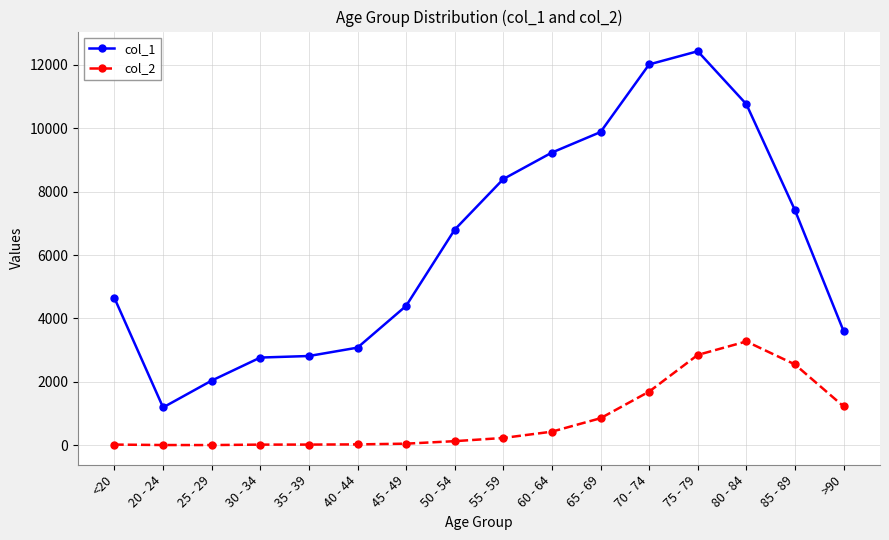

True or false: col_2 and col_1 intersect in this chart.

False